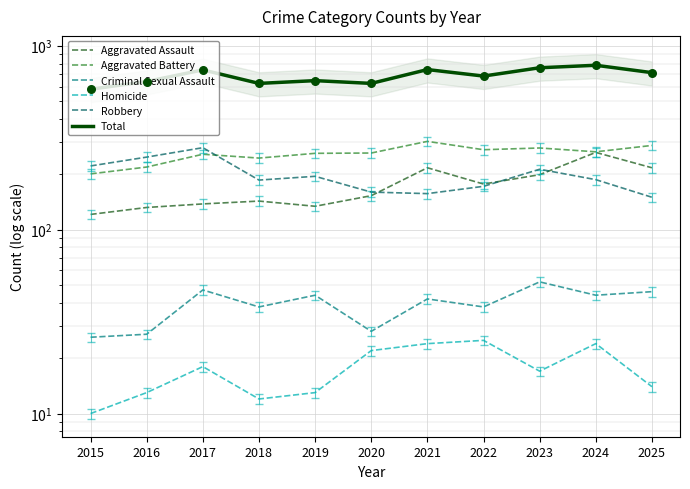

At how many categories does at least one series exceed 461?

11